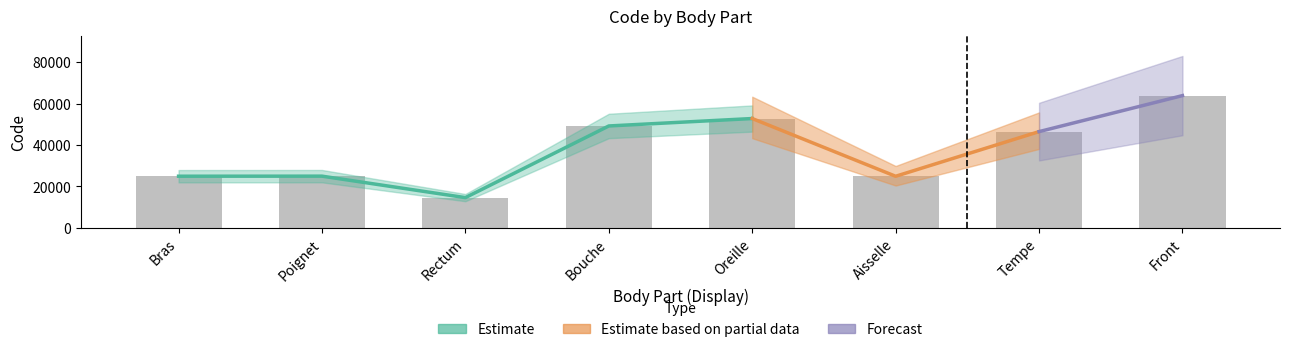

True or false: the data shows 38997 at Bras.

False